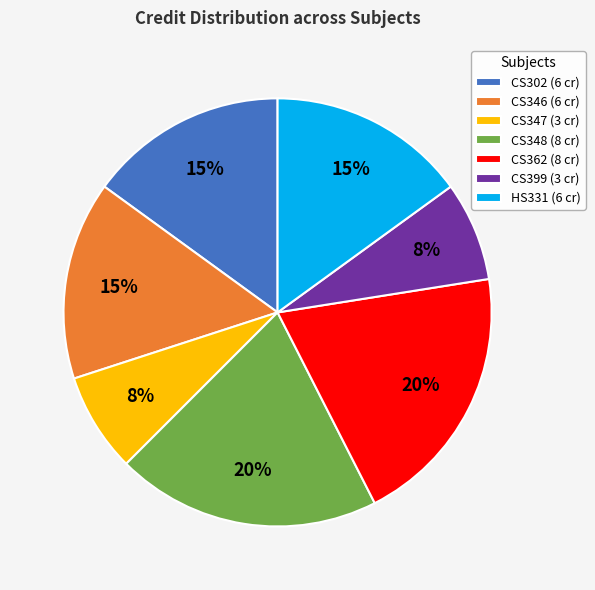

Approximately how many times larger is the value at CS347 (3 cr) compared to CS346 (6 cr)?

0.5